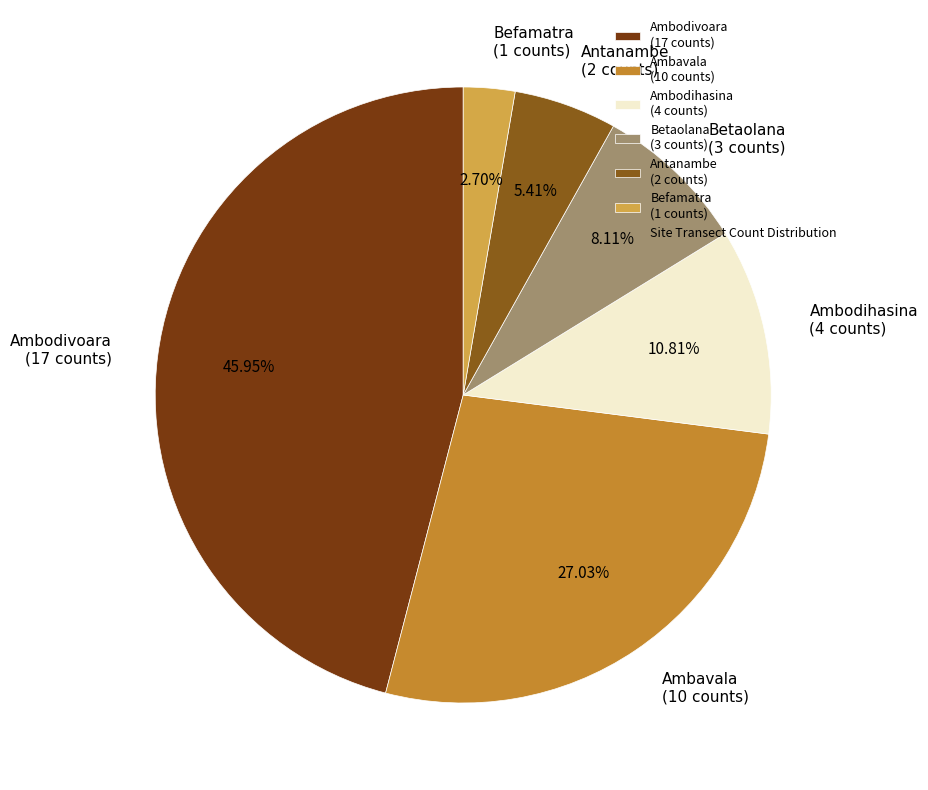

To the nearest percent, what is the difference between the largest and smallest slice percentages?

43%